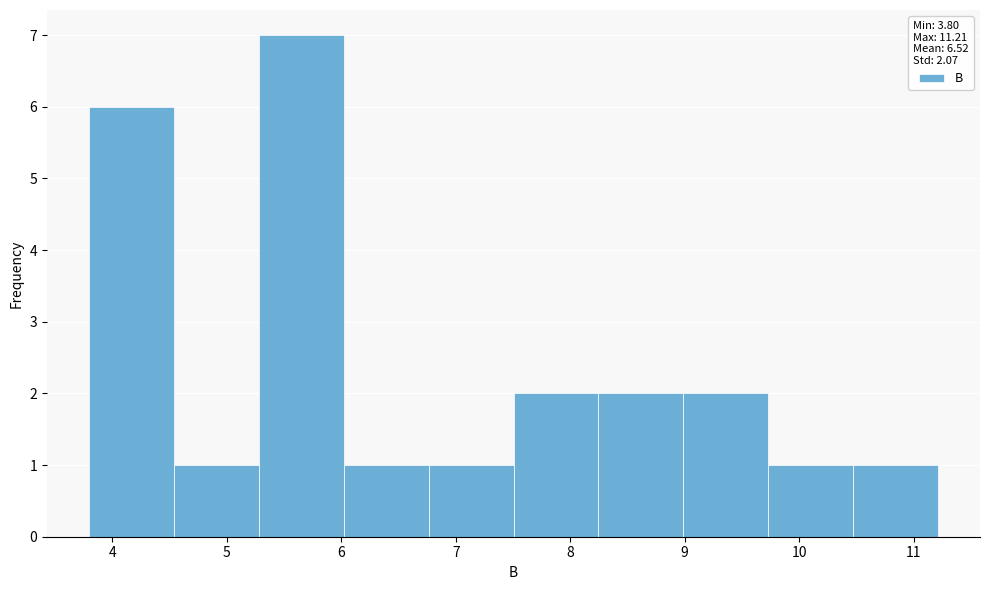

Which range on the x-axis has the tallest bar?

5.3 to 6.0